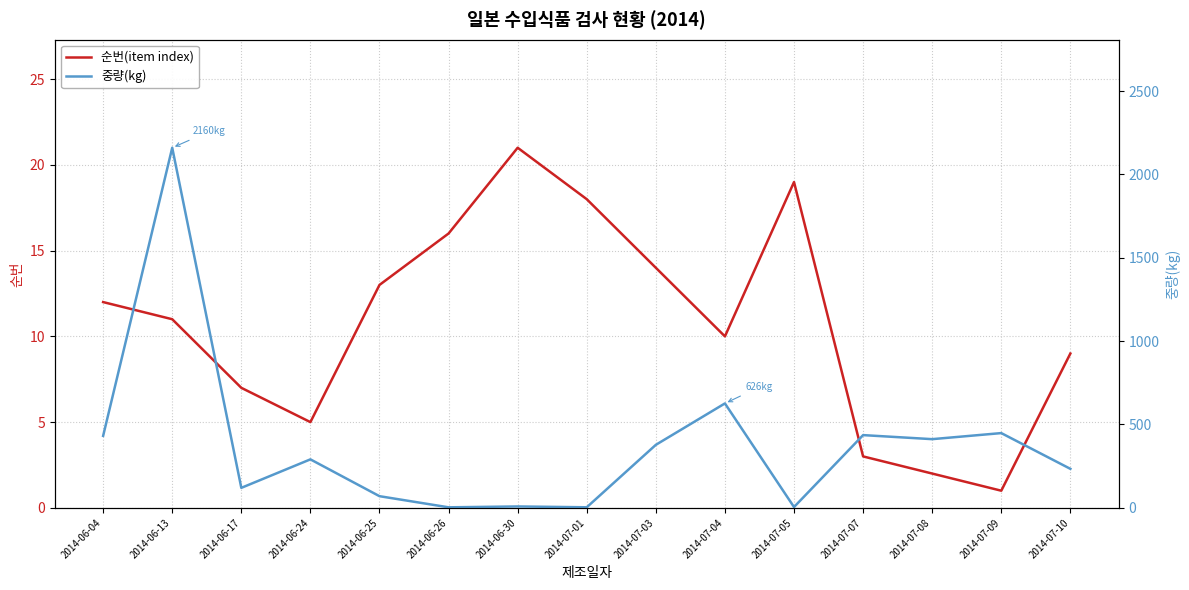

At which label does 중량(kg) reach its peak?

2014-06-13